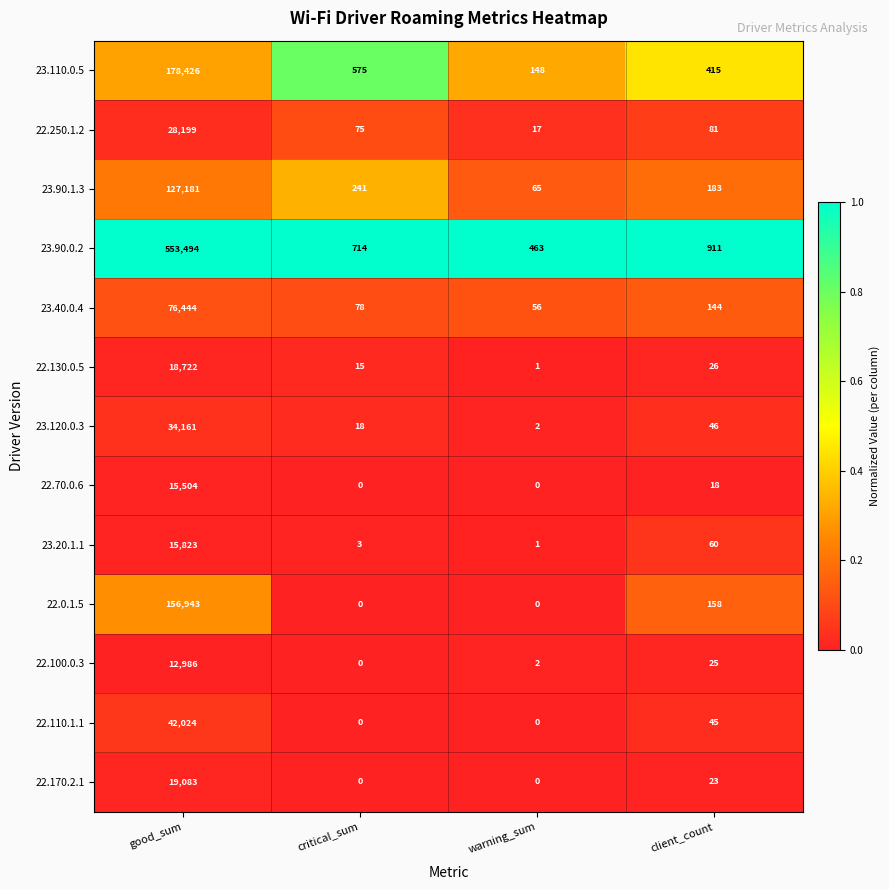

What is the spread (max minus min) of values at warning_sum?

463